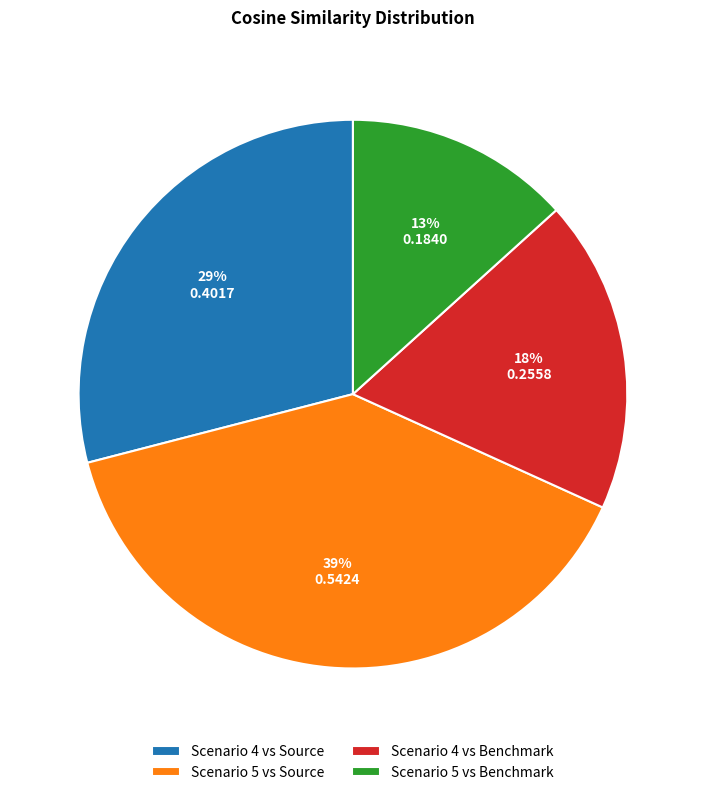

How many slices are in this pie chart?

4